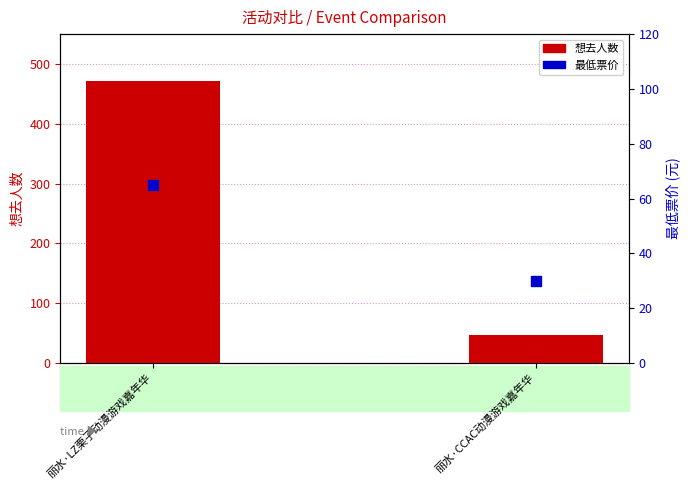

Which series has the widest spread of Y values?

想去人数